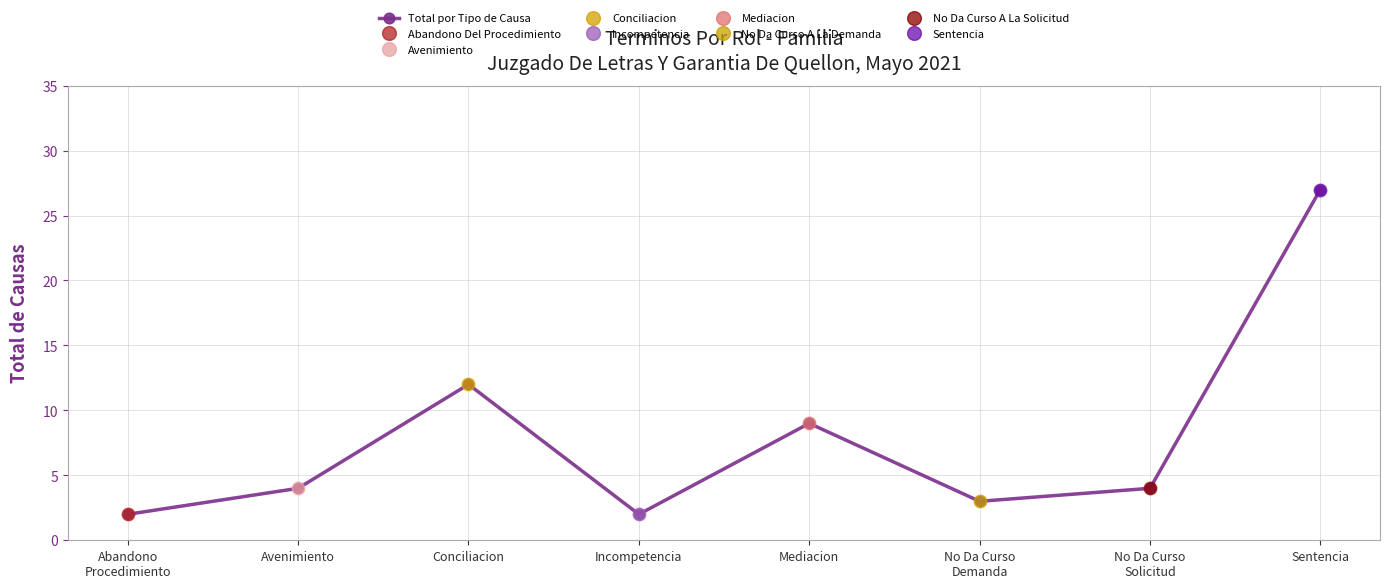

What is the change in value from Abandono
Procedimiento to No Da Curso
Demanda?

+1